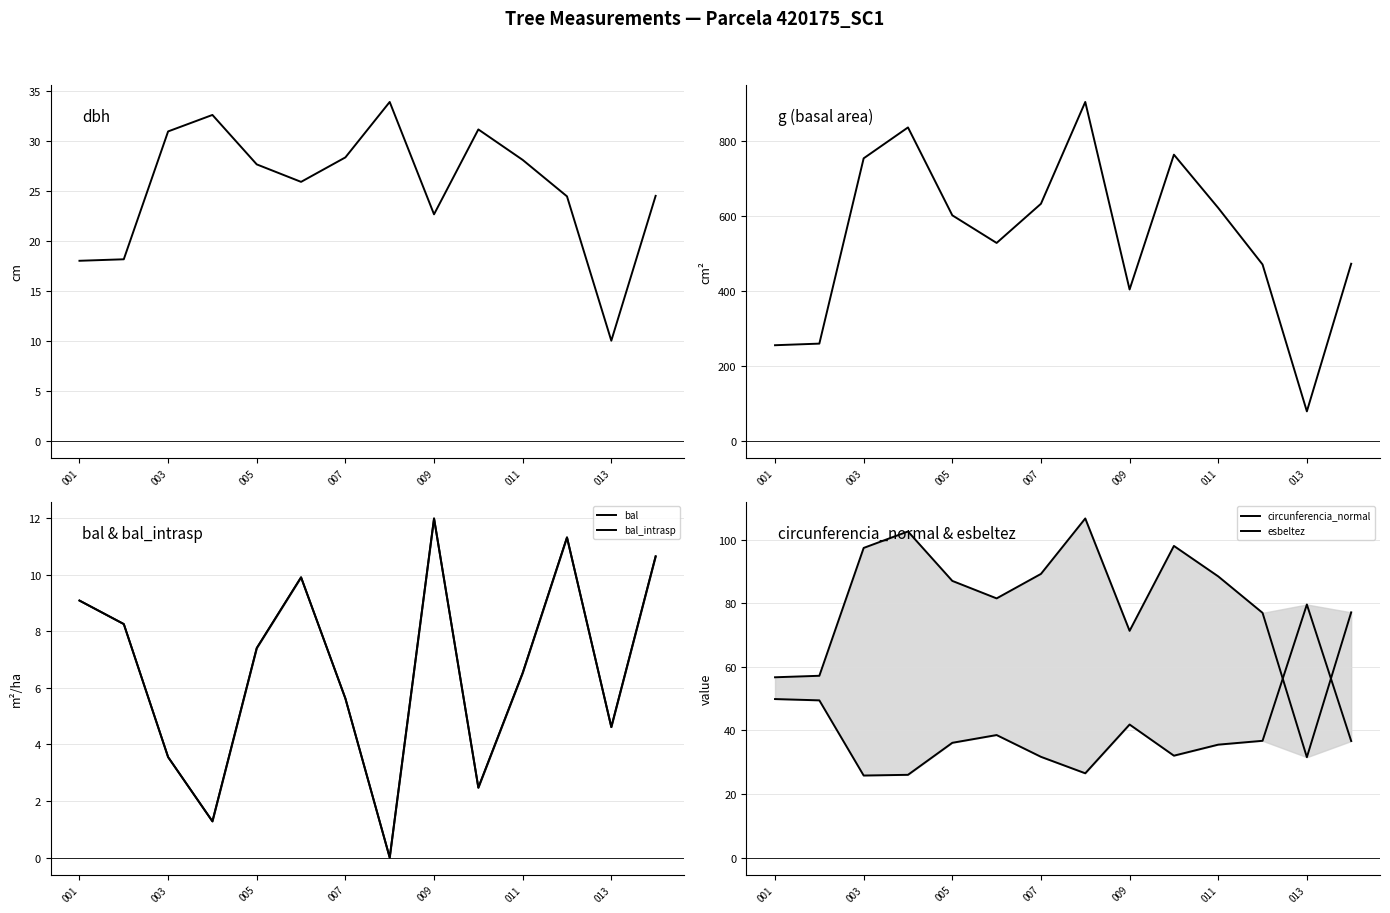

Which series has the largest range (max minus min)?

g